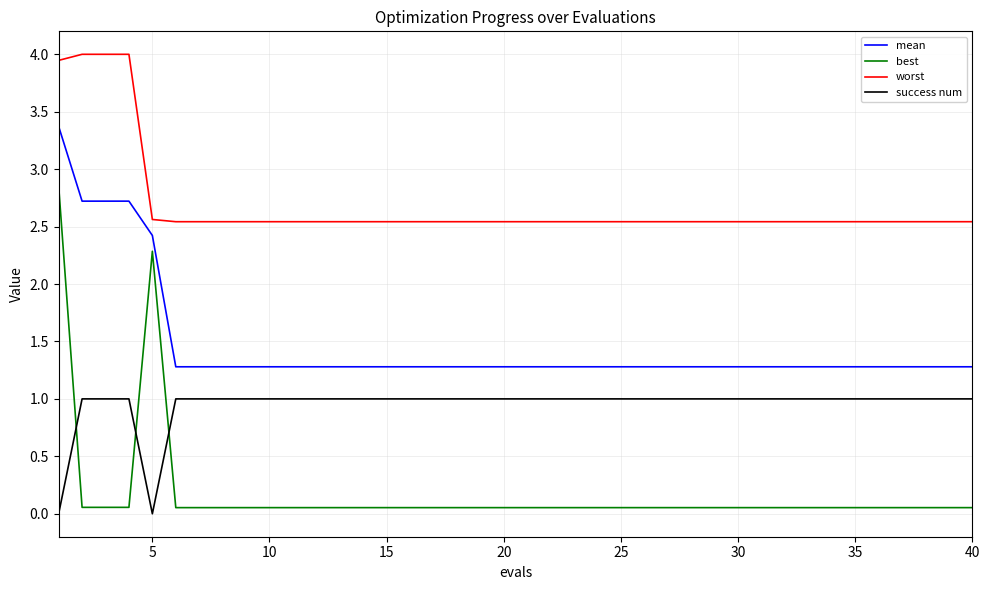

Rank the series by their average value, from lowest to highest.

best, success num, mean, worst